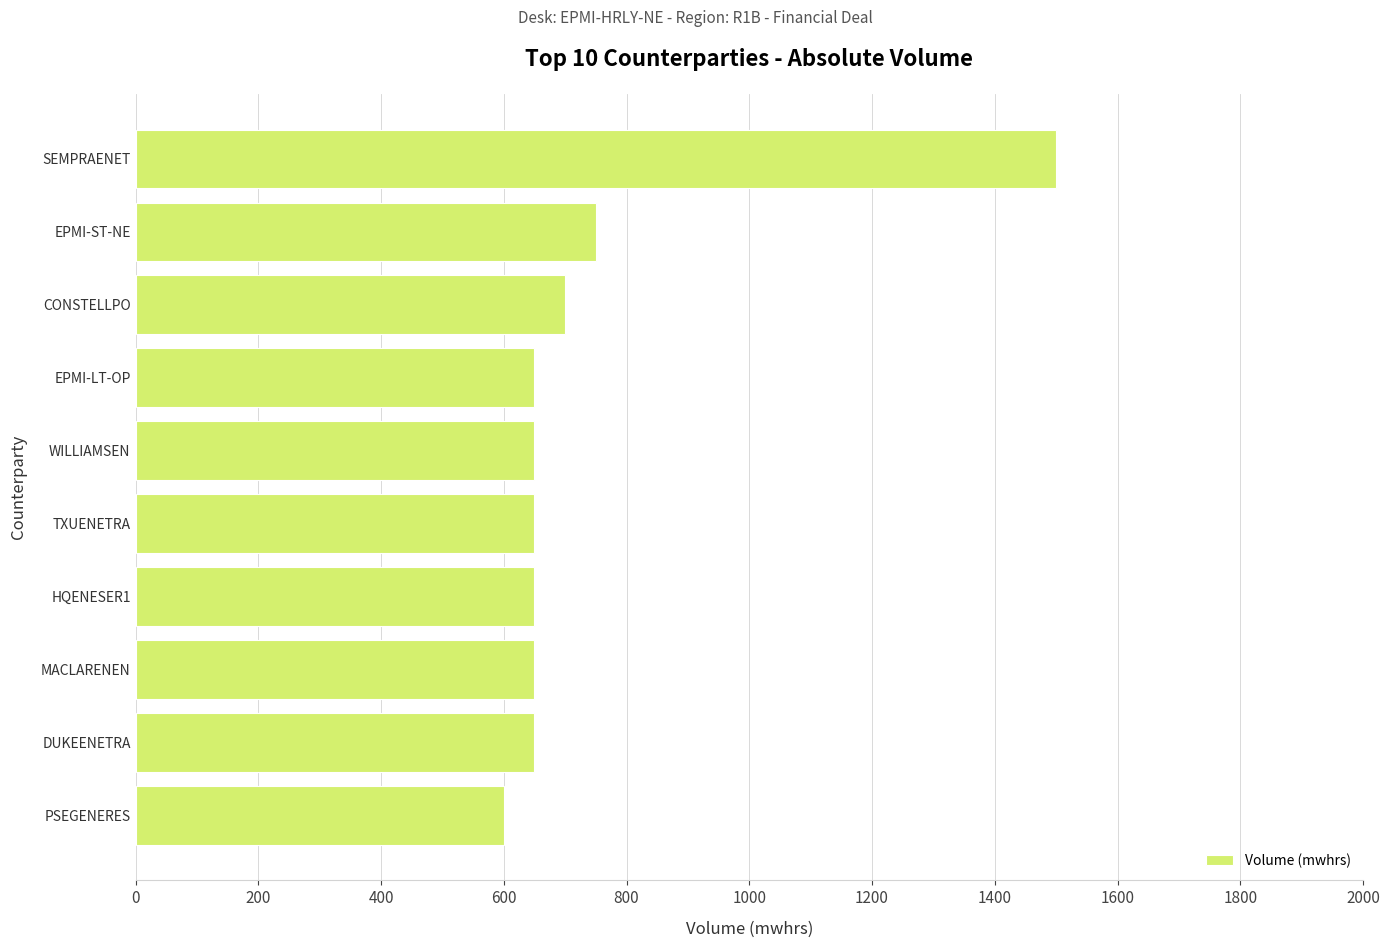

At which label is the value closest to 1050?

EPMI-ST-NE